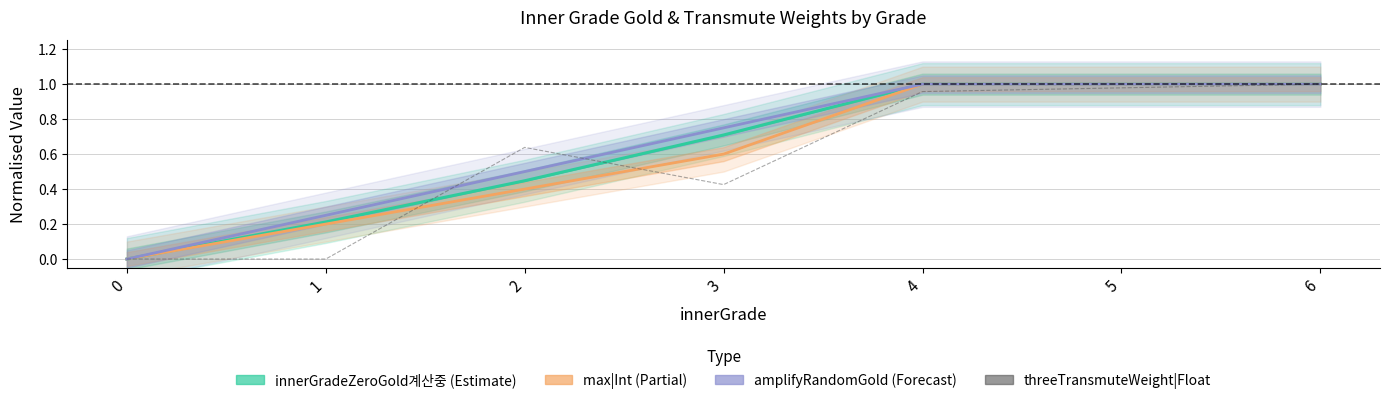

Which series ends up on top after the final intersection of threeTransmuteWeight|Float and max|Int_line?

max|Int_line